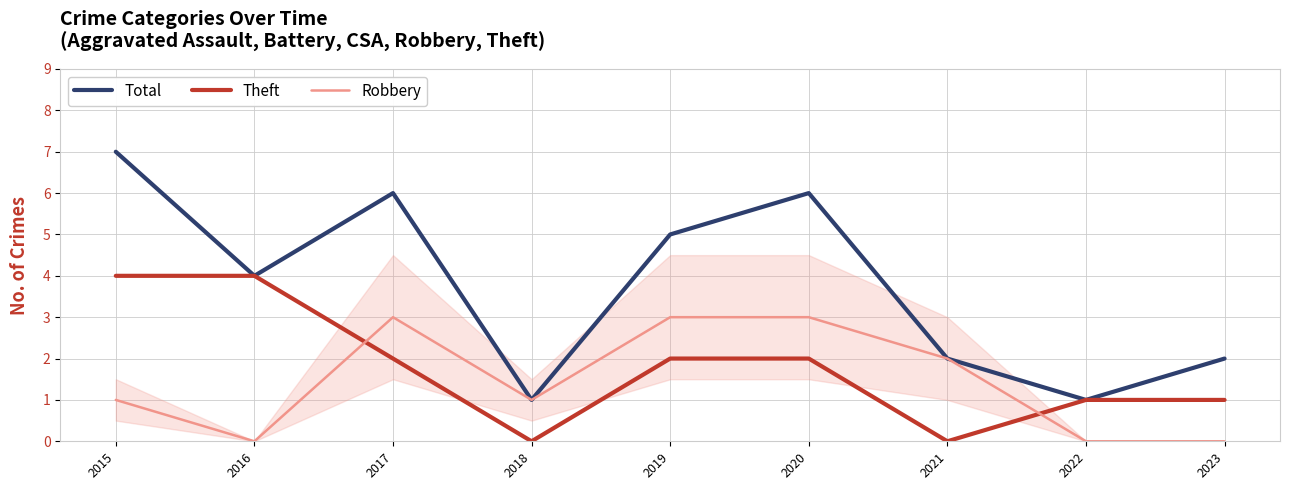

Which series changed the most between 2016 and 2021?

Theft